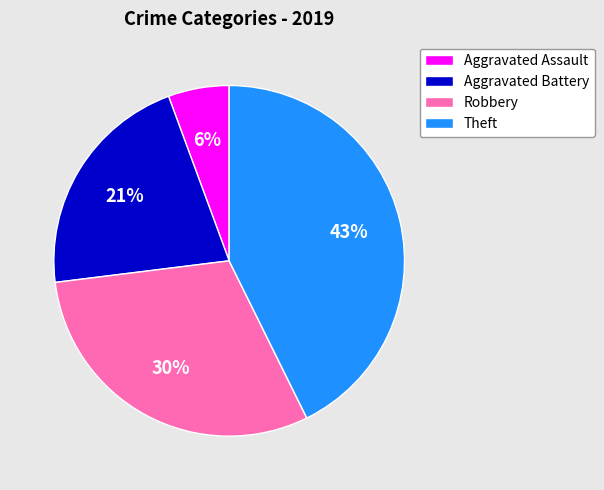

Is there any slice that represents more than half of the pie?

No